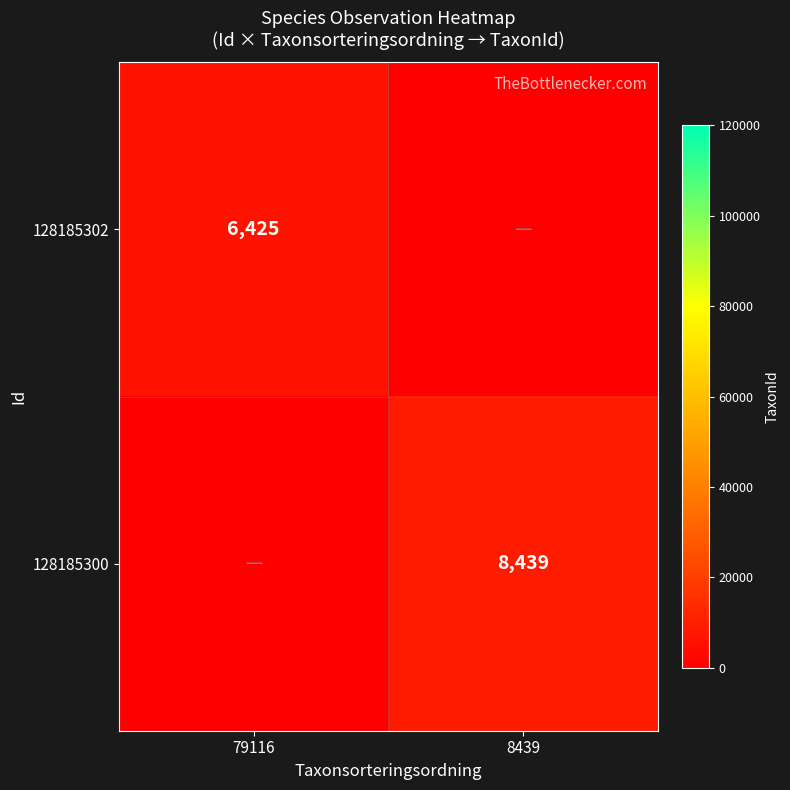

The 128185300 series shows 13473 at 8439. True or false?

False